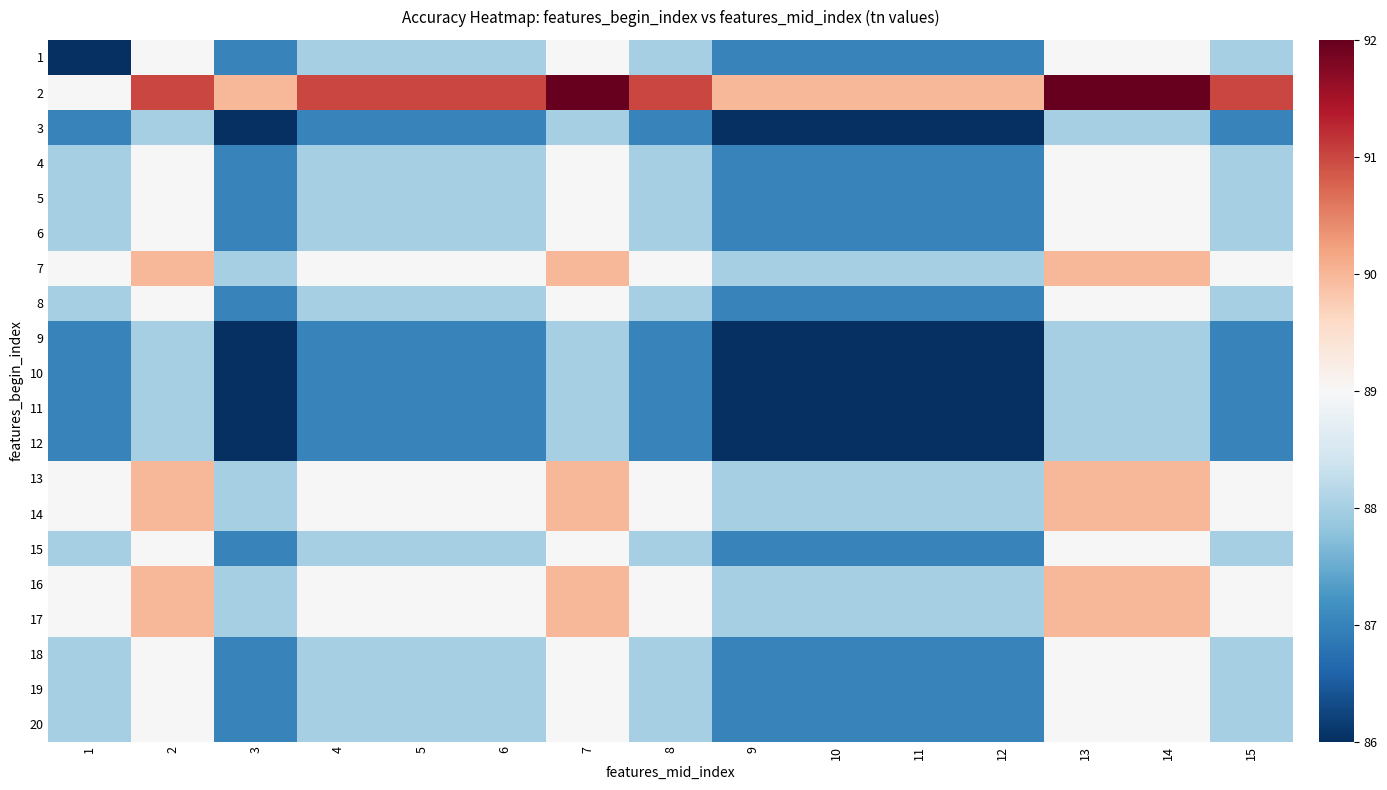

How many data points does each series have?

15